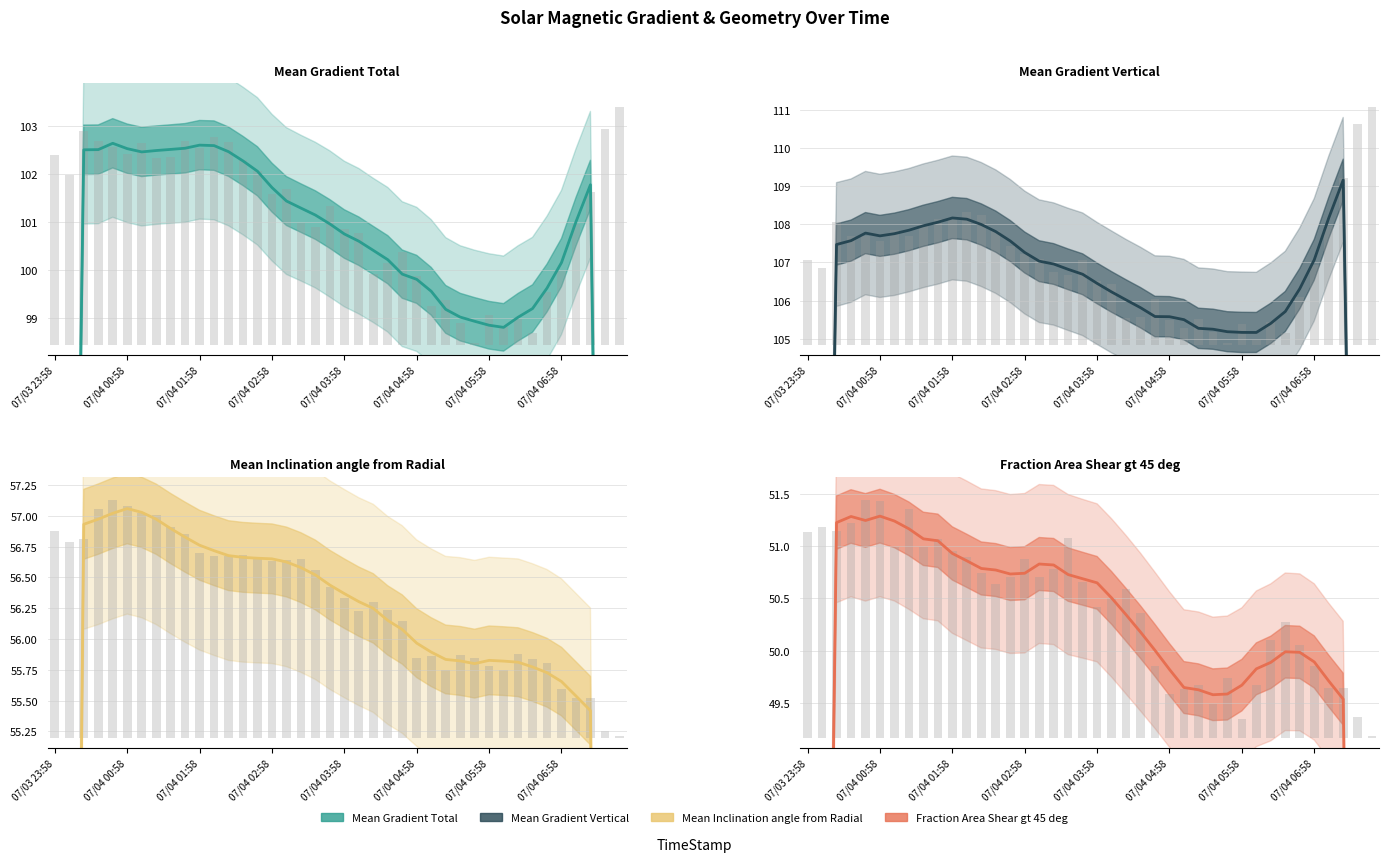

Between 07/04 02:34 and 07/04 03:10, which is larger?

07/04 02:34